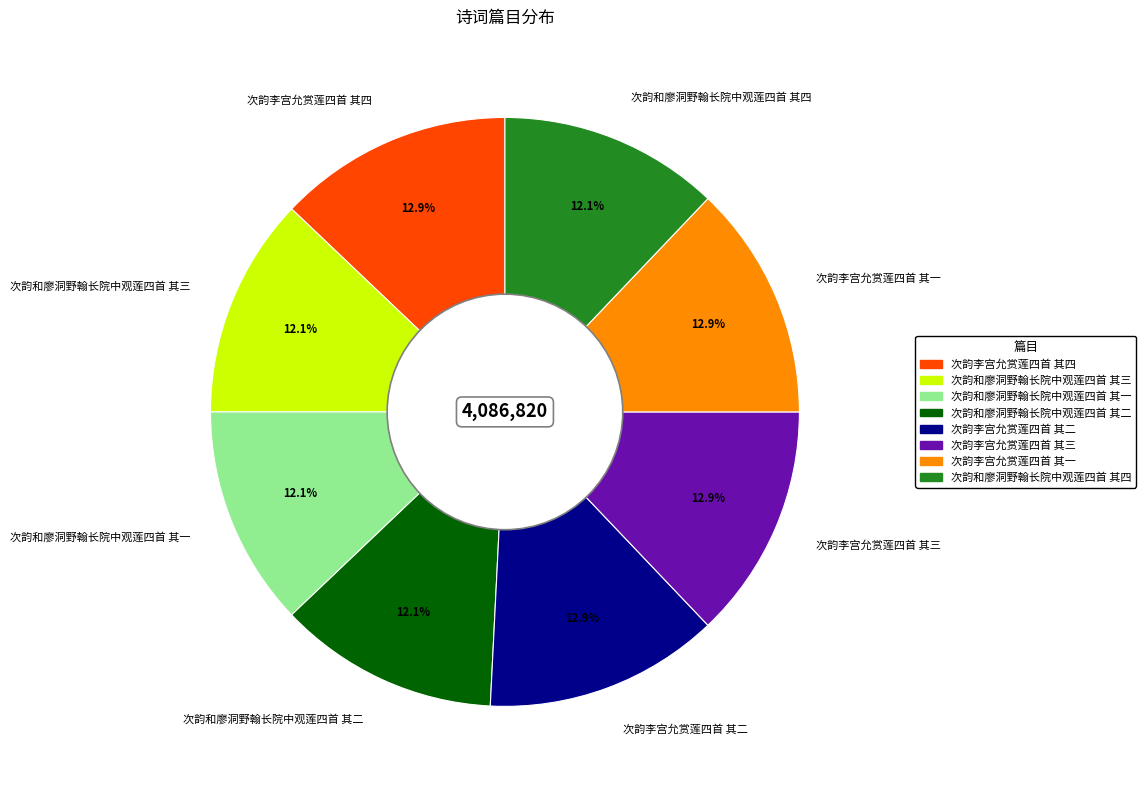

Approximately how many times larger is the value at 次韵和廖洞野翰长院中观莲四首 其四 compared to 次韵和廖洞野翰长院中观莲四首 其一?

1.0